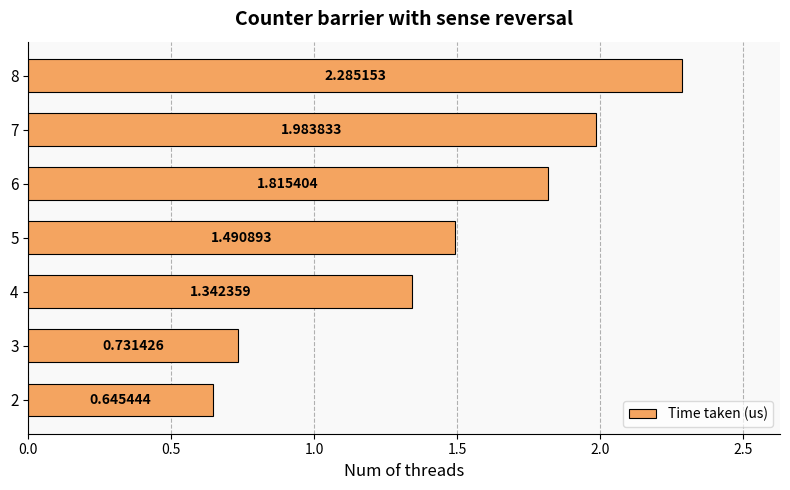

What is the sum of all values?

10.3